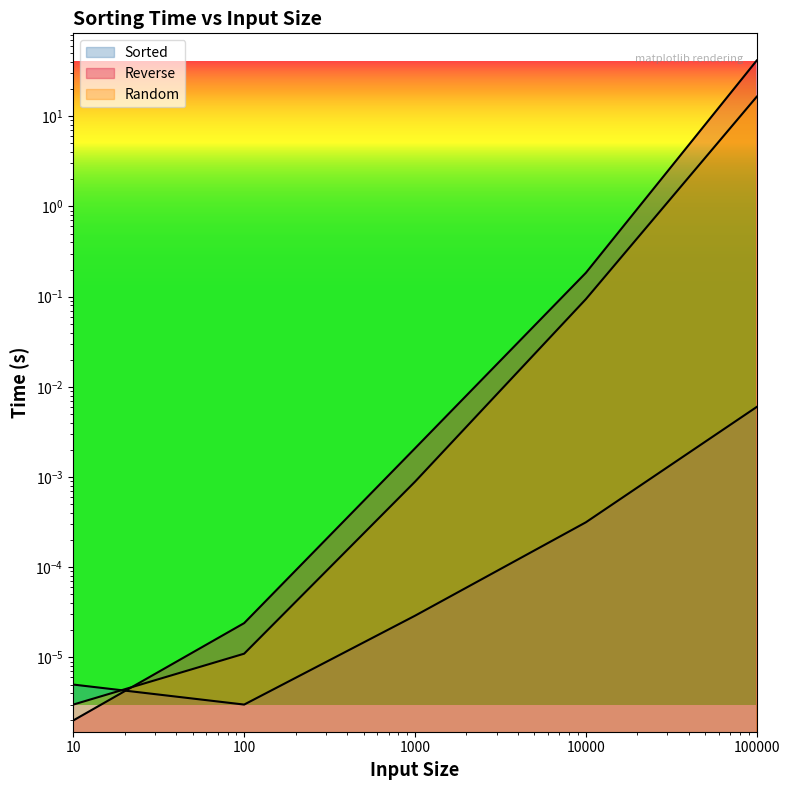

Which series has the largest total across all categories?

Reverse